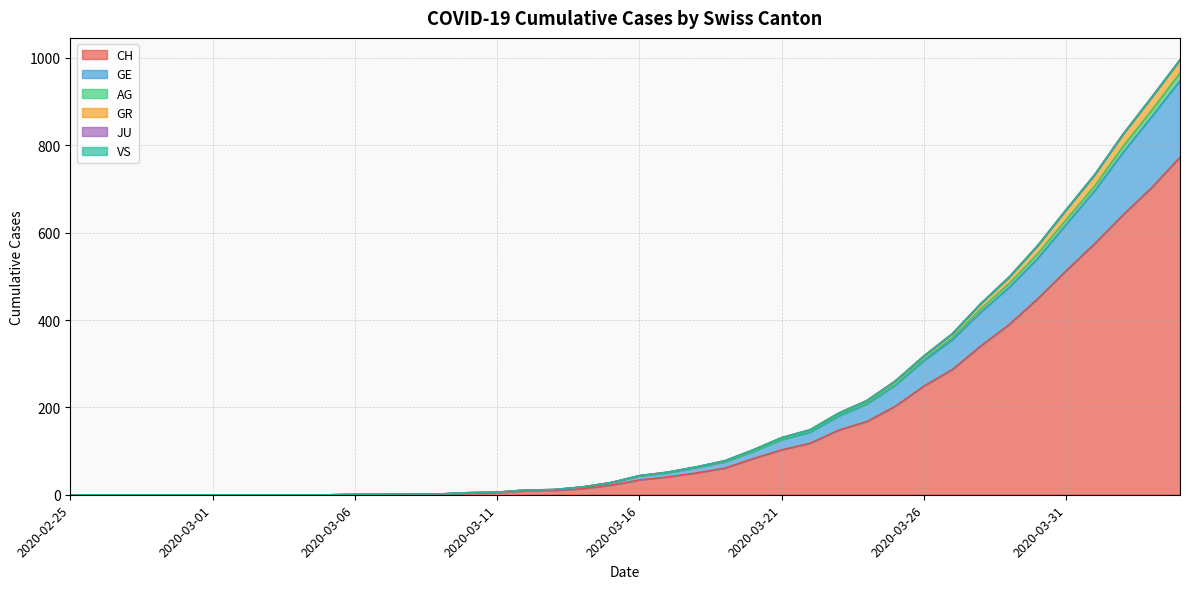

How many values in the CH series are below 34?

20